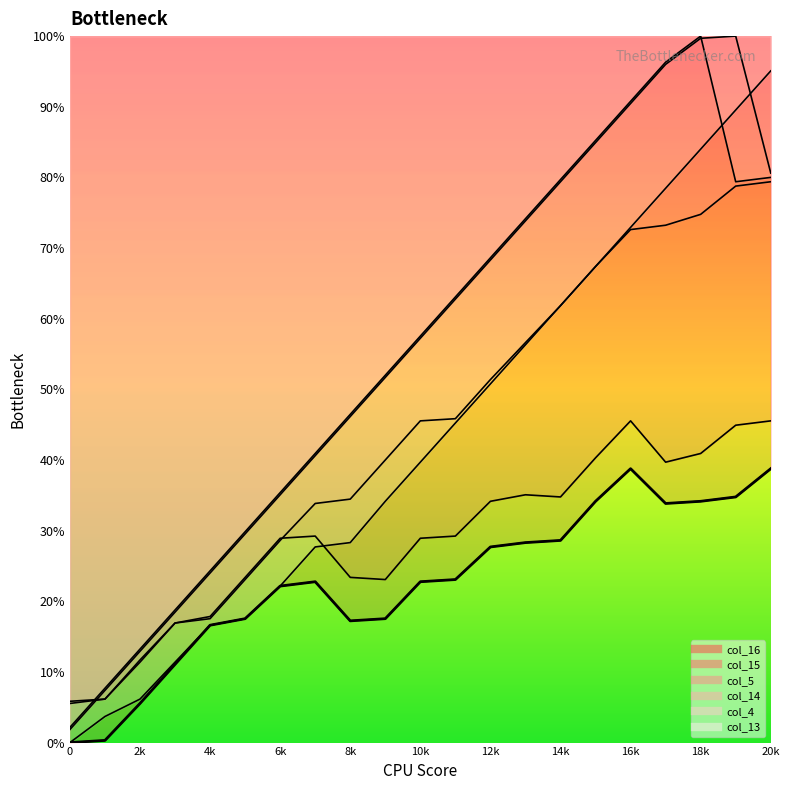

What is the difference between the highest and lowest values at 15?

51.1